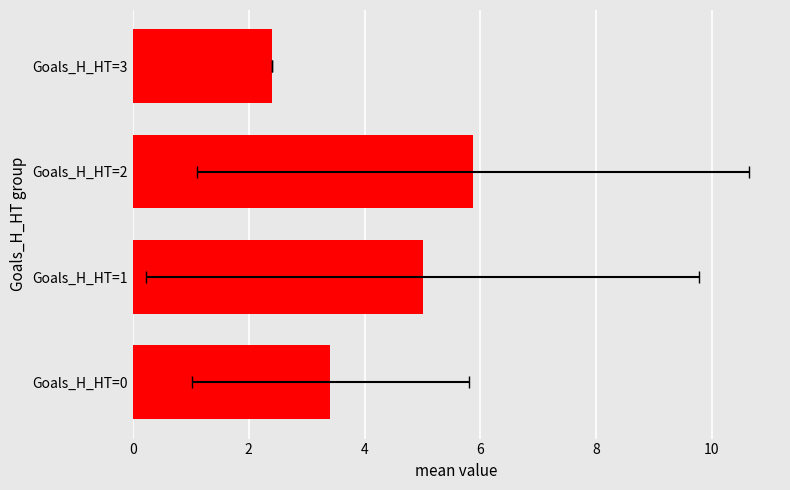

Reading right to left, transcribe all the data shown in this chart.

2.4	5.9	5.0	3.4